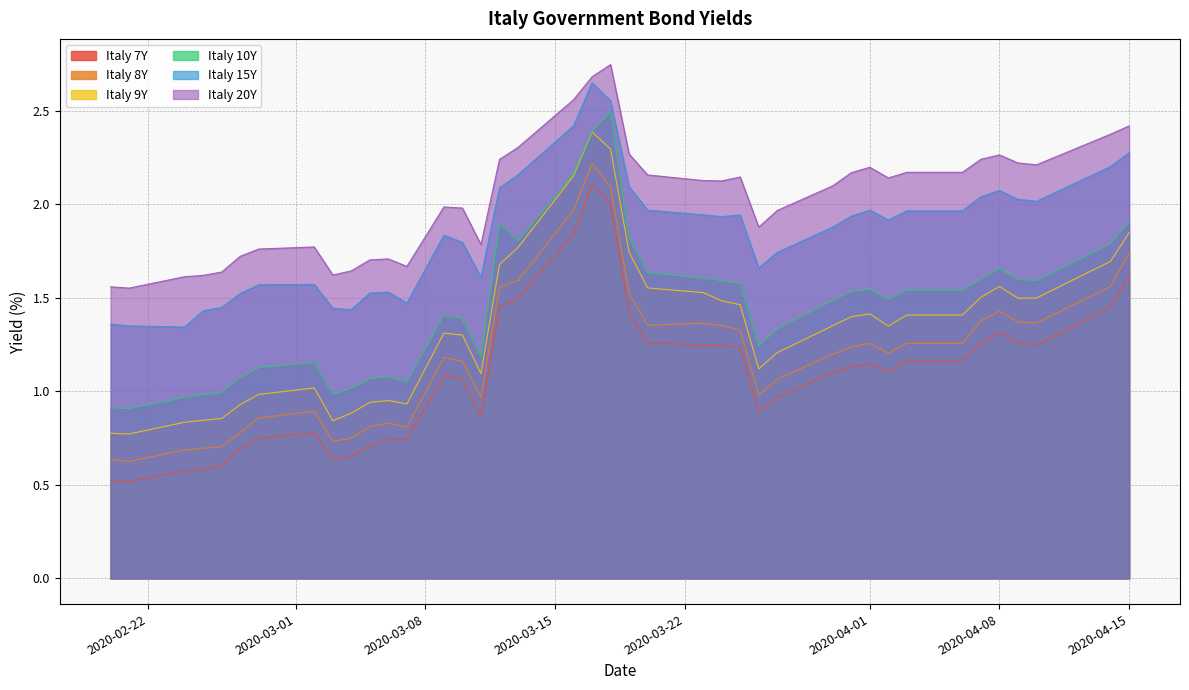

What is the total value across all series at 2020-04-15?

11.8